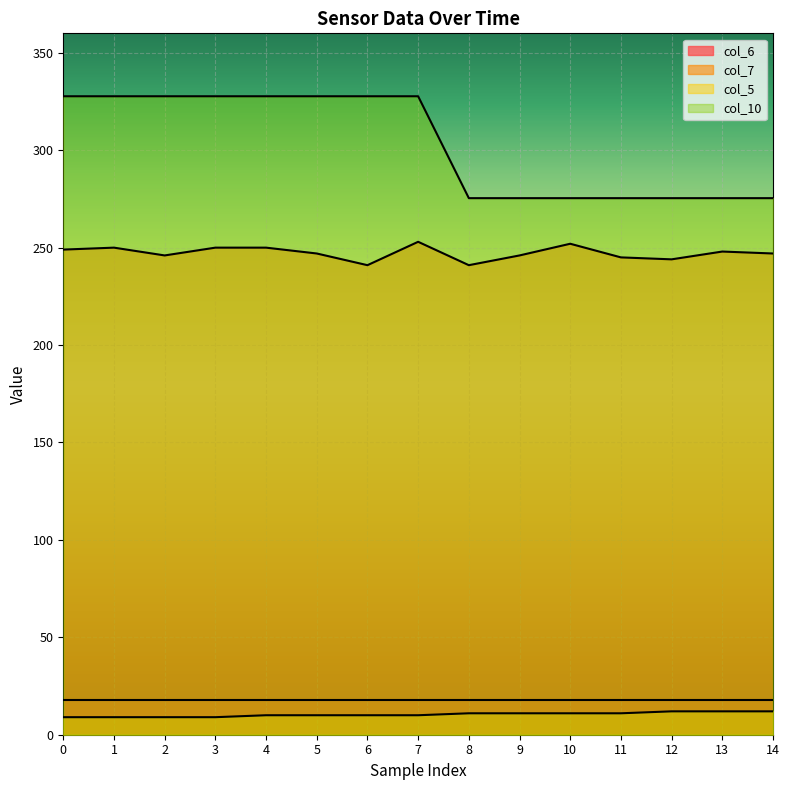

True or false: col_7 and col_10 cross at least once.

False